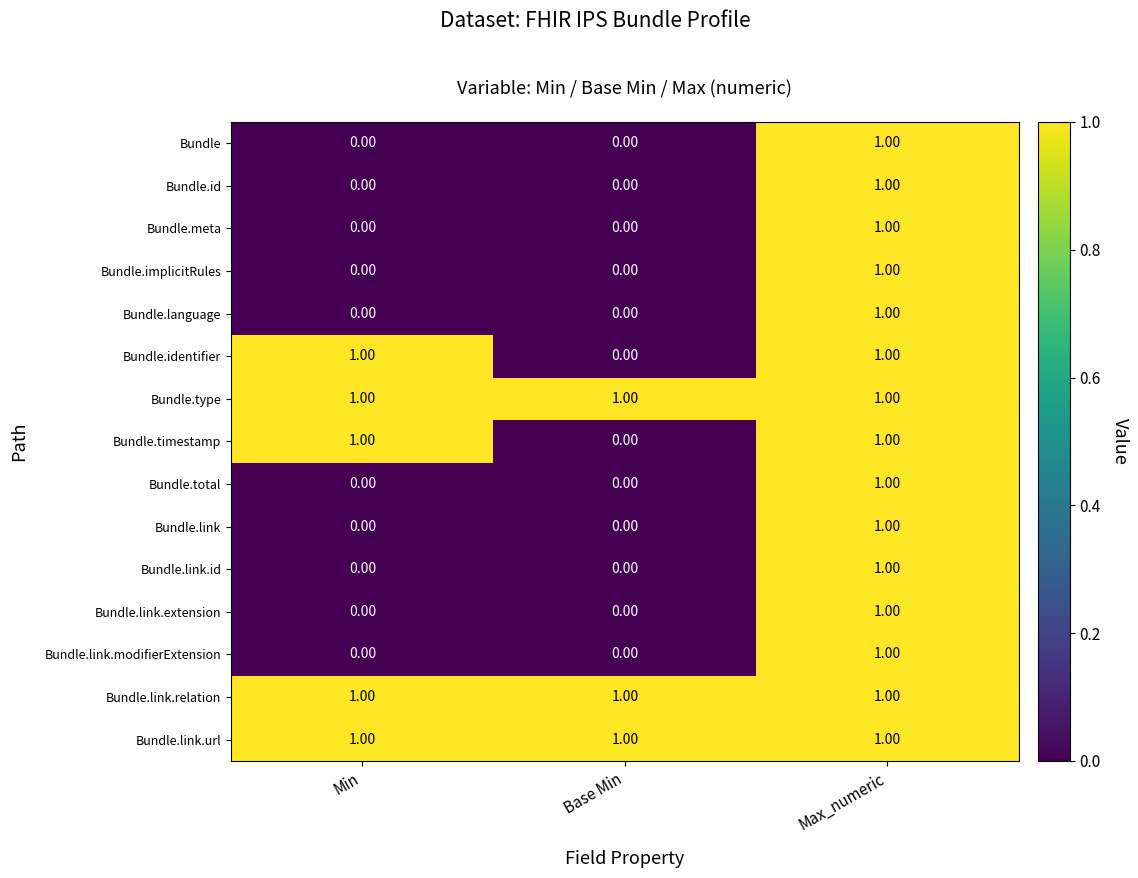

What is the greatest value displayed?

1